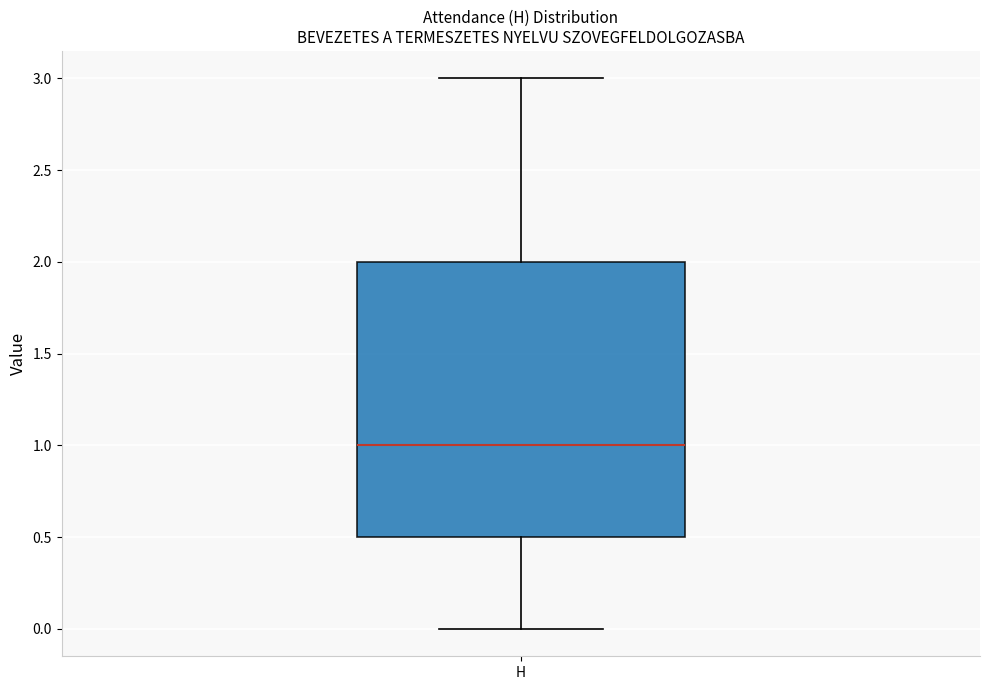

Read this box plot against the y-axis: the position of the median line, the range covered by the box, and the ends of both whiskers. The values are not printed on the chart, so give them approximately, as read against the axis.

median 1.0, box 0.5 to 2.0, whiskers 0.0 to 3.0